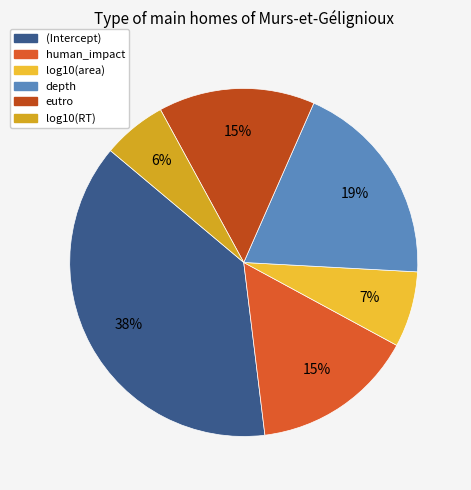

Is there any slice that represents more than half of the pie?

No